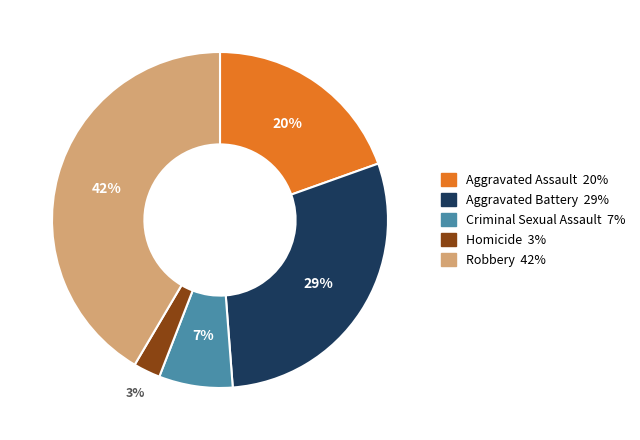

To the nearest percent, what percentage of the pie is Aggravated Battery?

29%